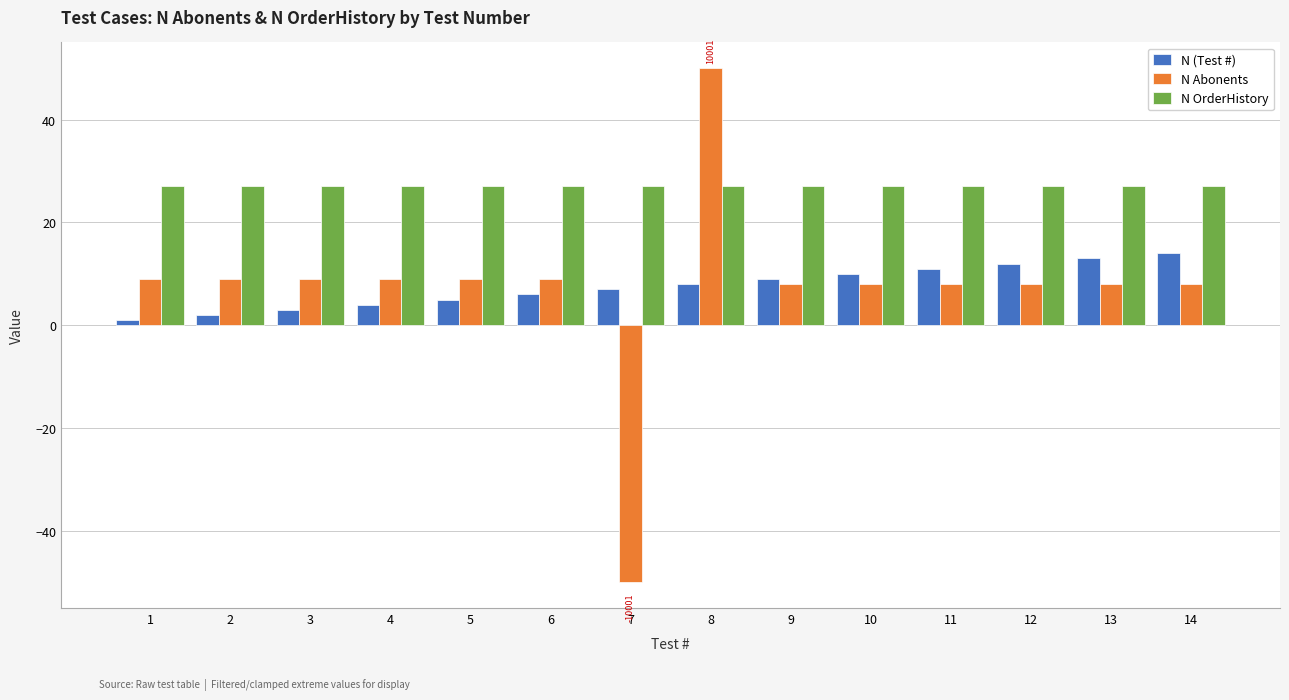

Is it true that N OrderHistory equals 27 at 12?

True